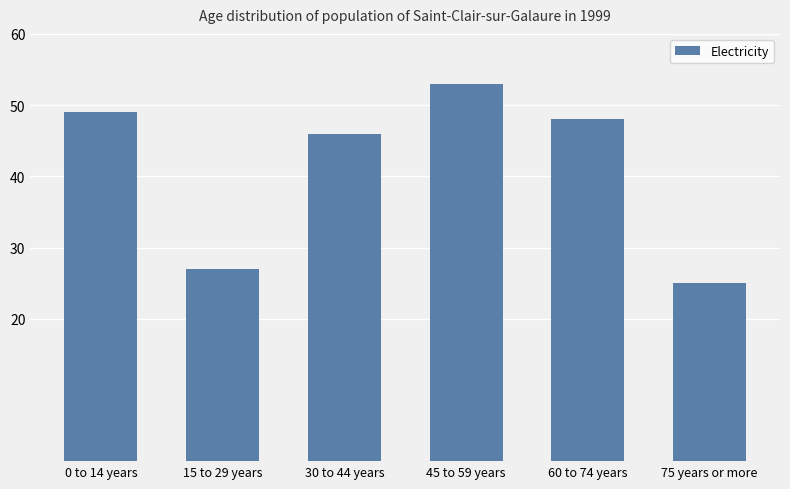

What is the maximum value shown in the chart?

53